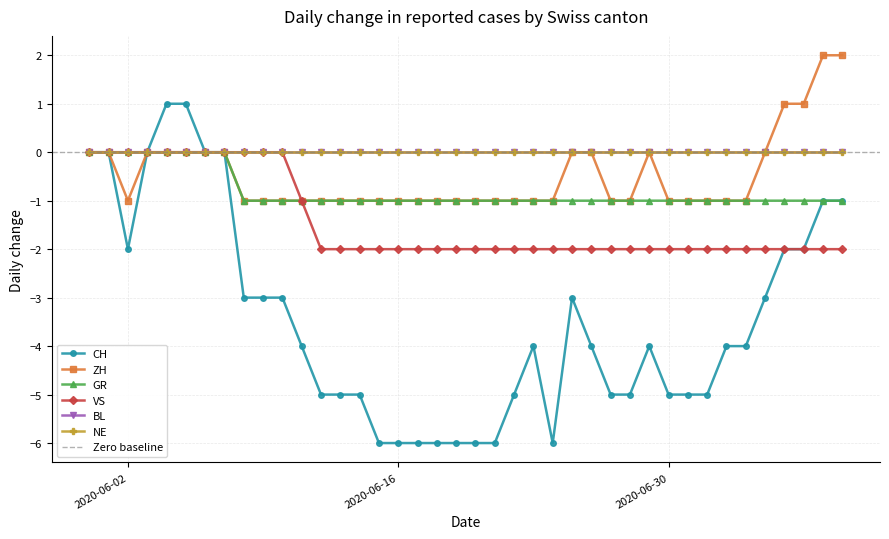

What is the greatest value displayed?

2